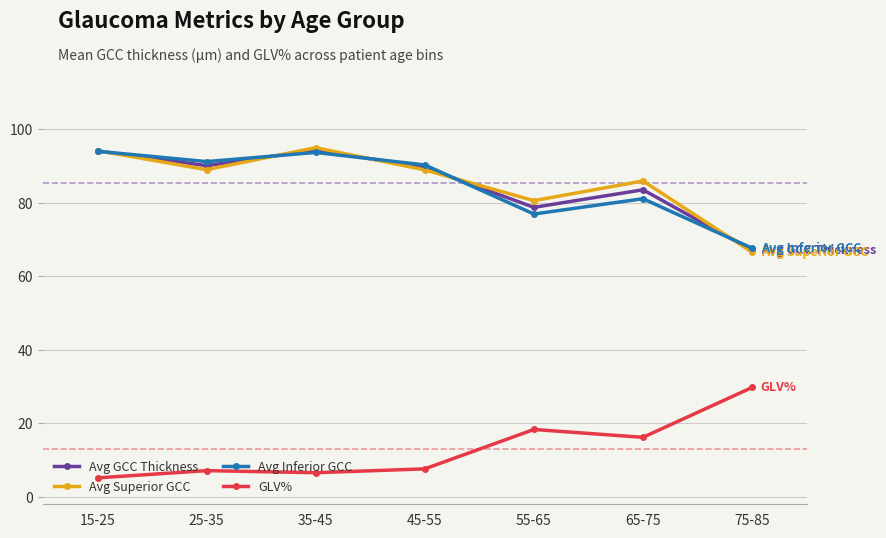

What is the total value across all series at 35-45?

289.5